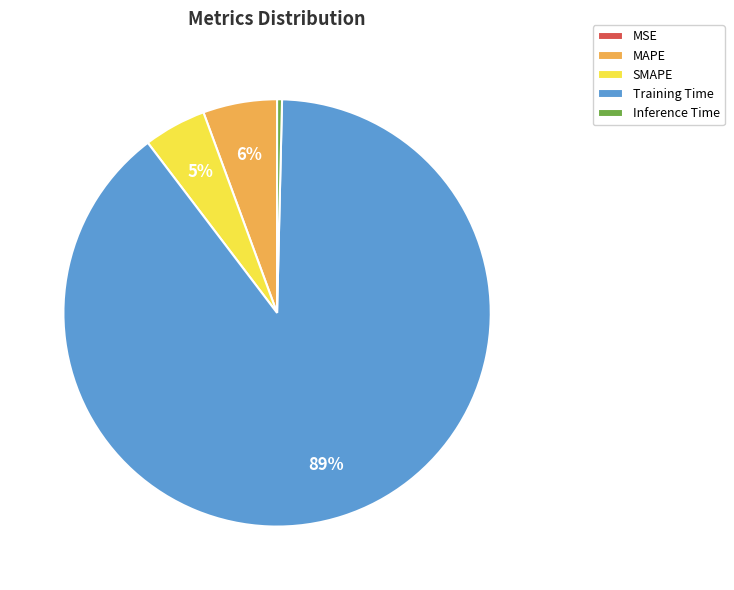

To the nearest percent, what is the combined percentage of SMAPE and Training Time?

94%